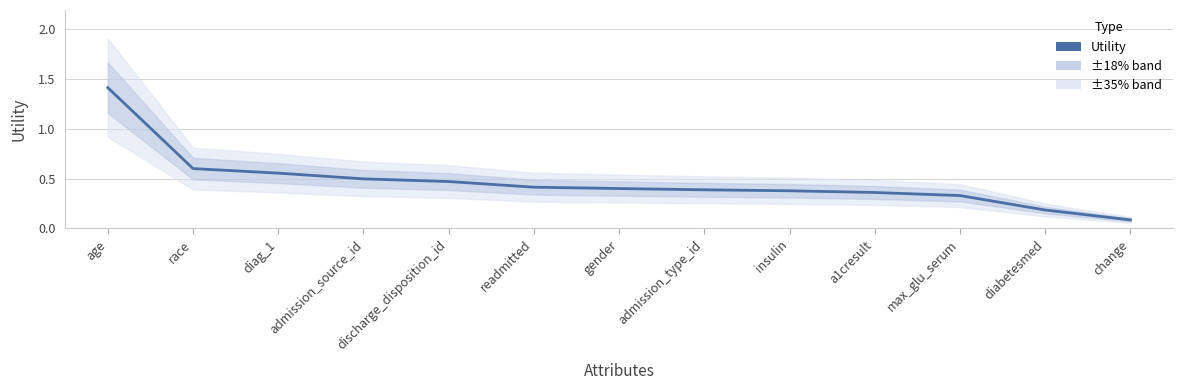

Rank the categories by value from lowest to highest.

change, diabetesmed, max_glu_serum, a1cresult, insulin, admission_type_id, gender, readmitted, discharge_disposition_id, admission_source_id, diag_1, race, age